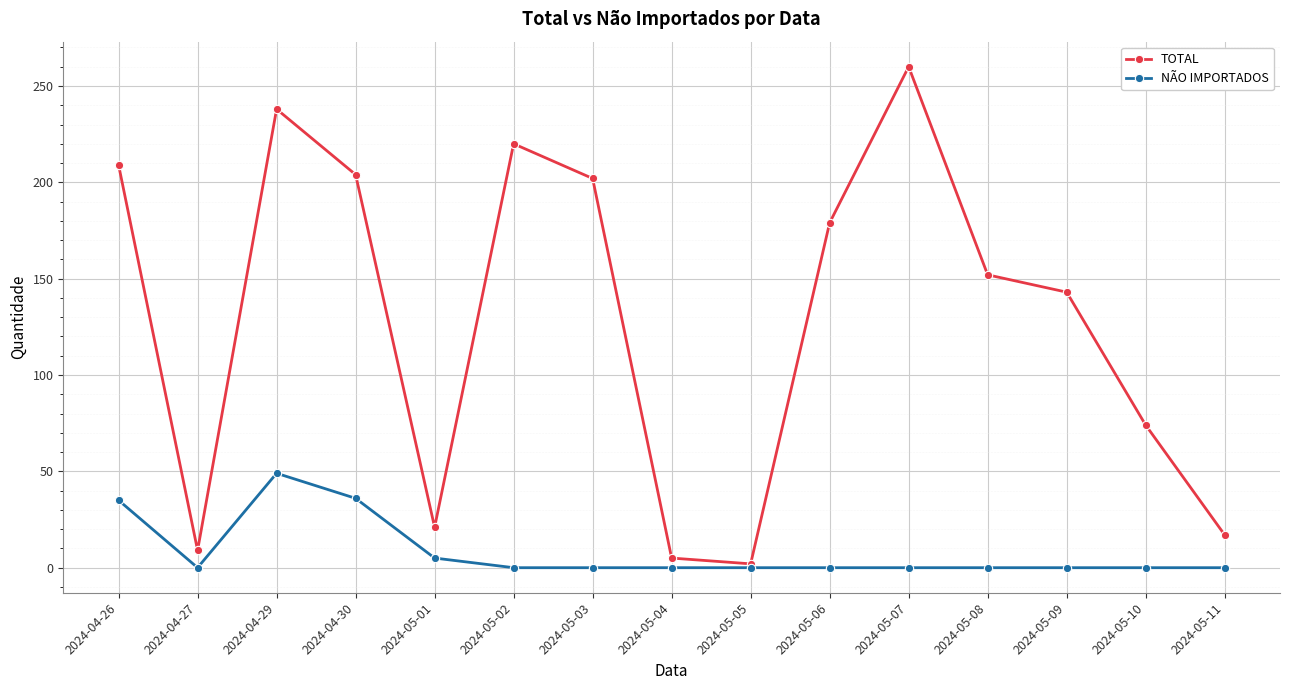

Where is the first local minimum for NÃO IMPORTADOS?

2024-04-27